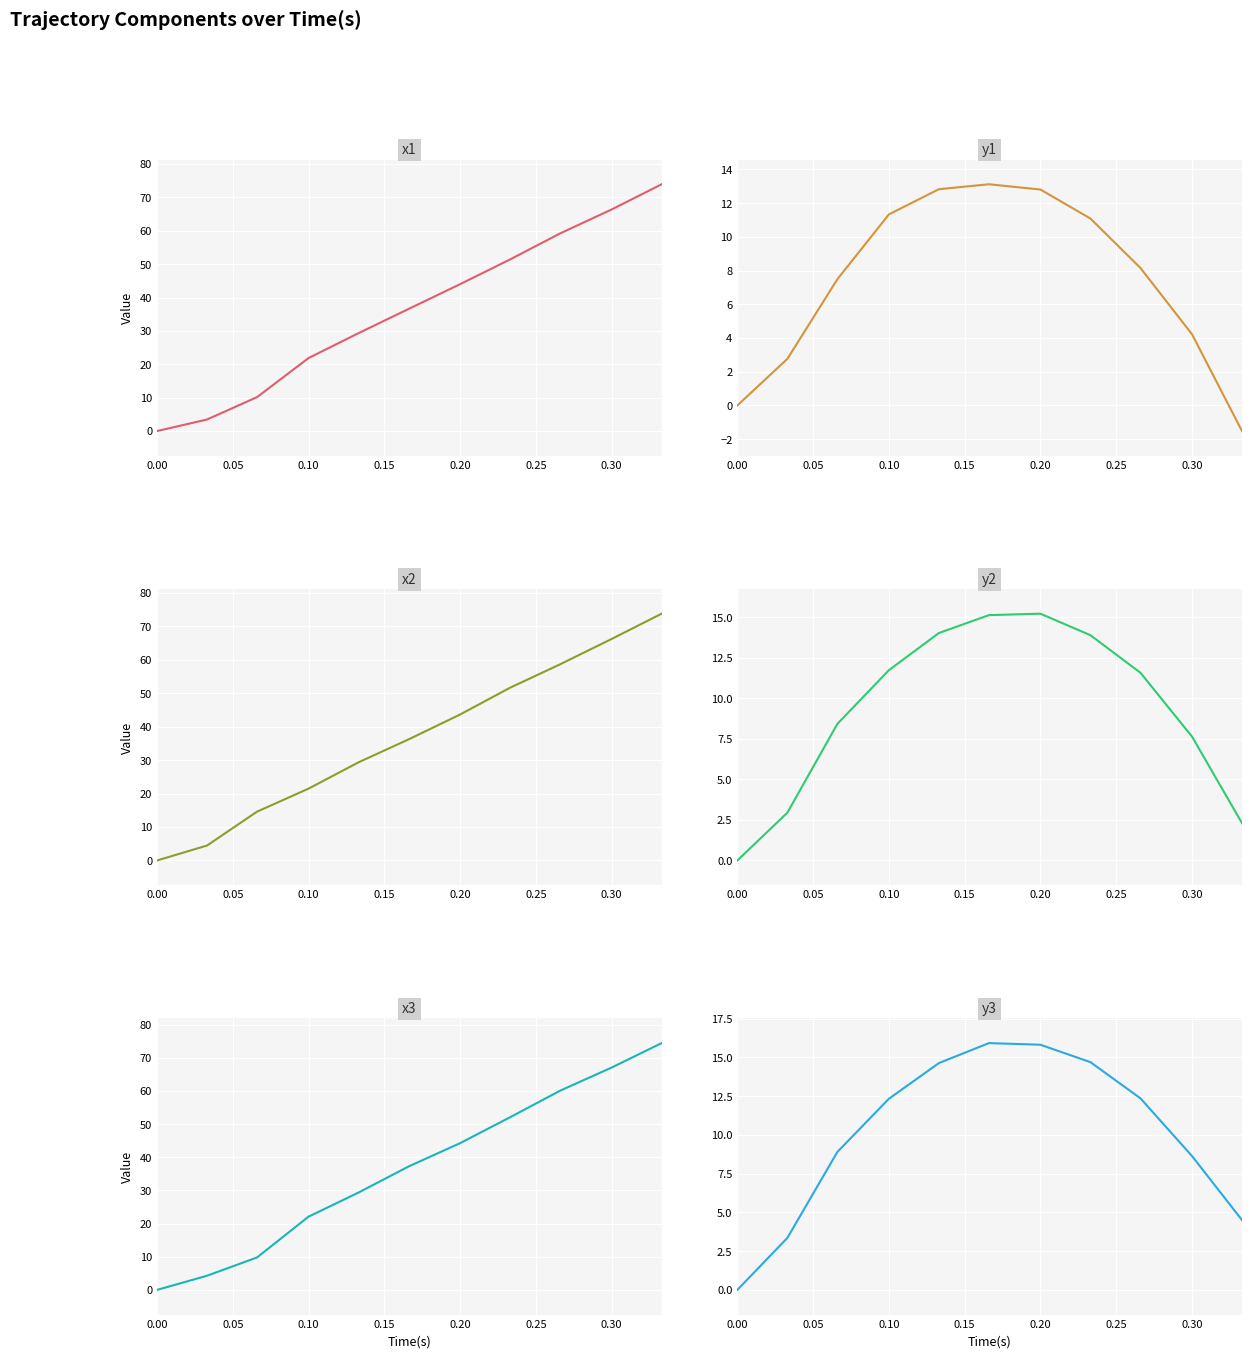

True or false: x2 and y1 cross at least once.

False